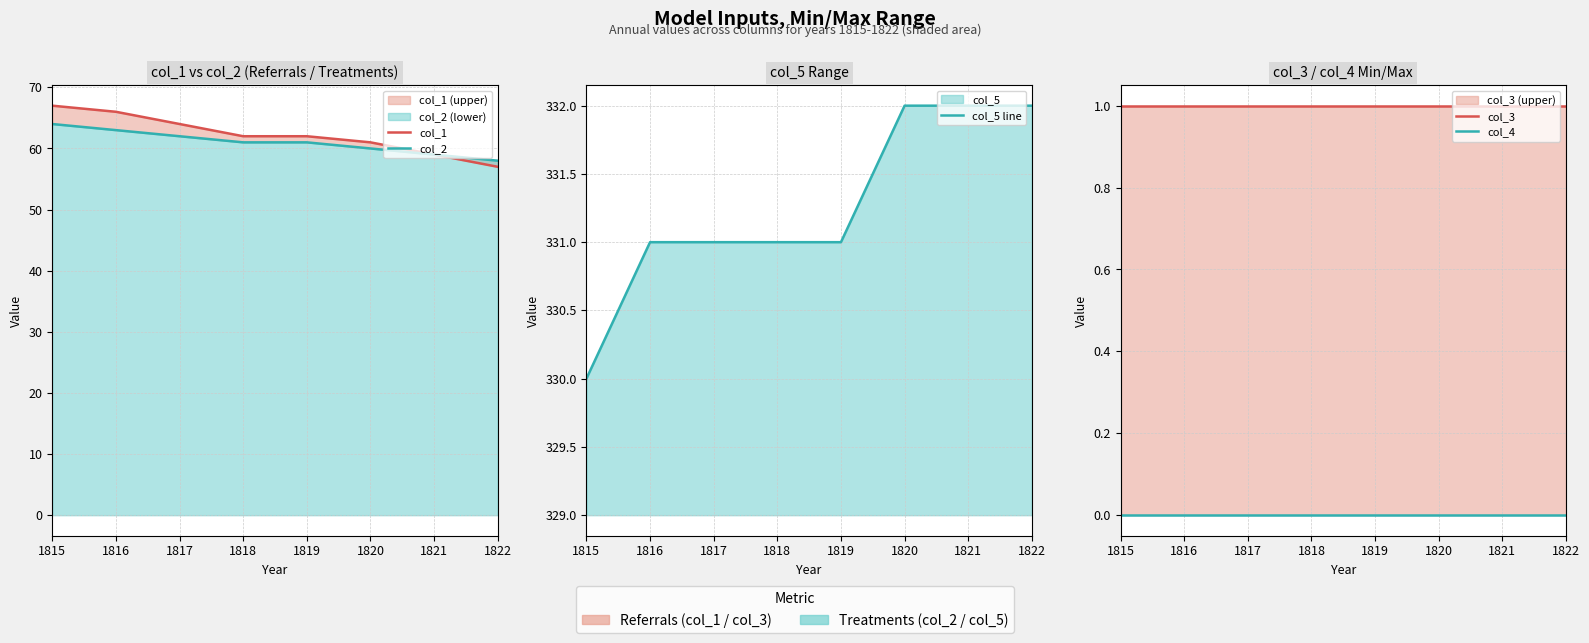

Read the col_2 value at 1818.

61